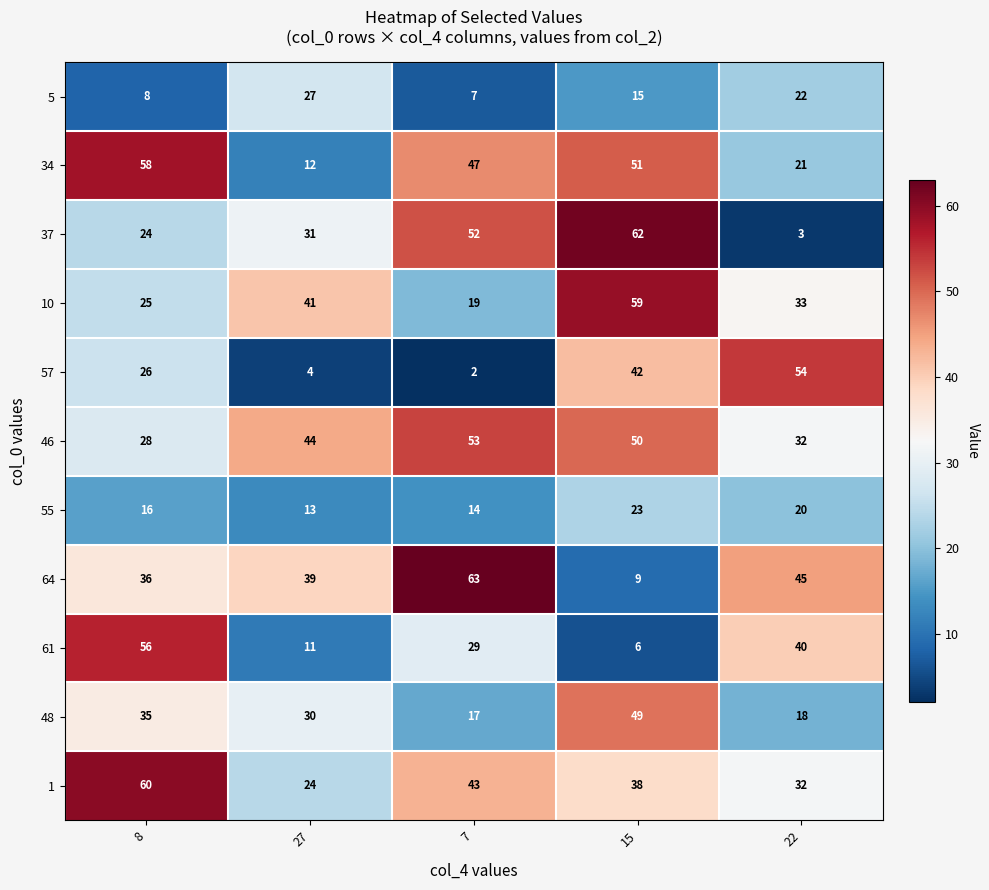

What is the total value across all series at 8?

372